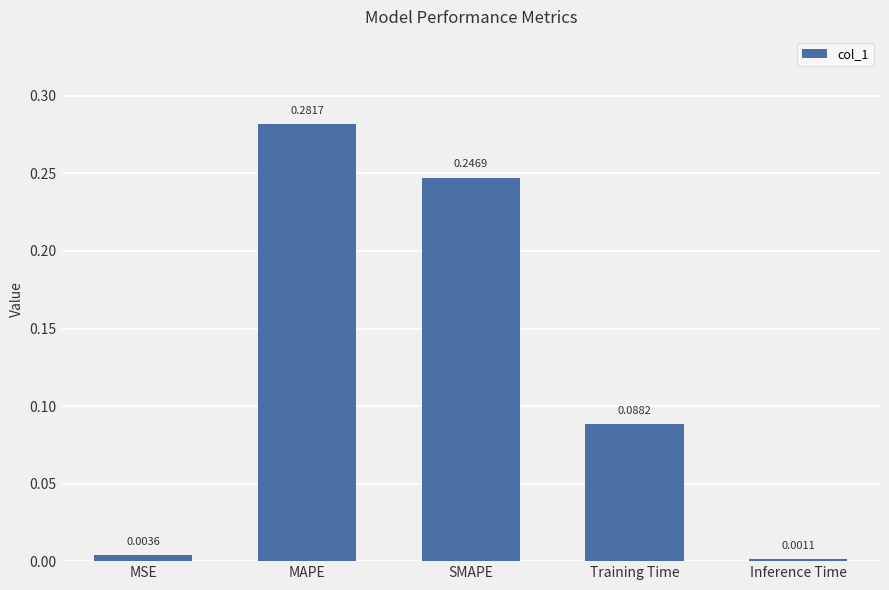

At which label is the value closest to 0?

Inference Time